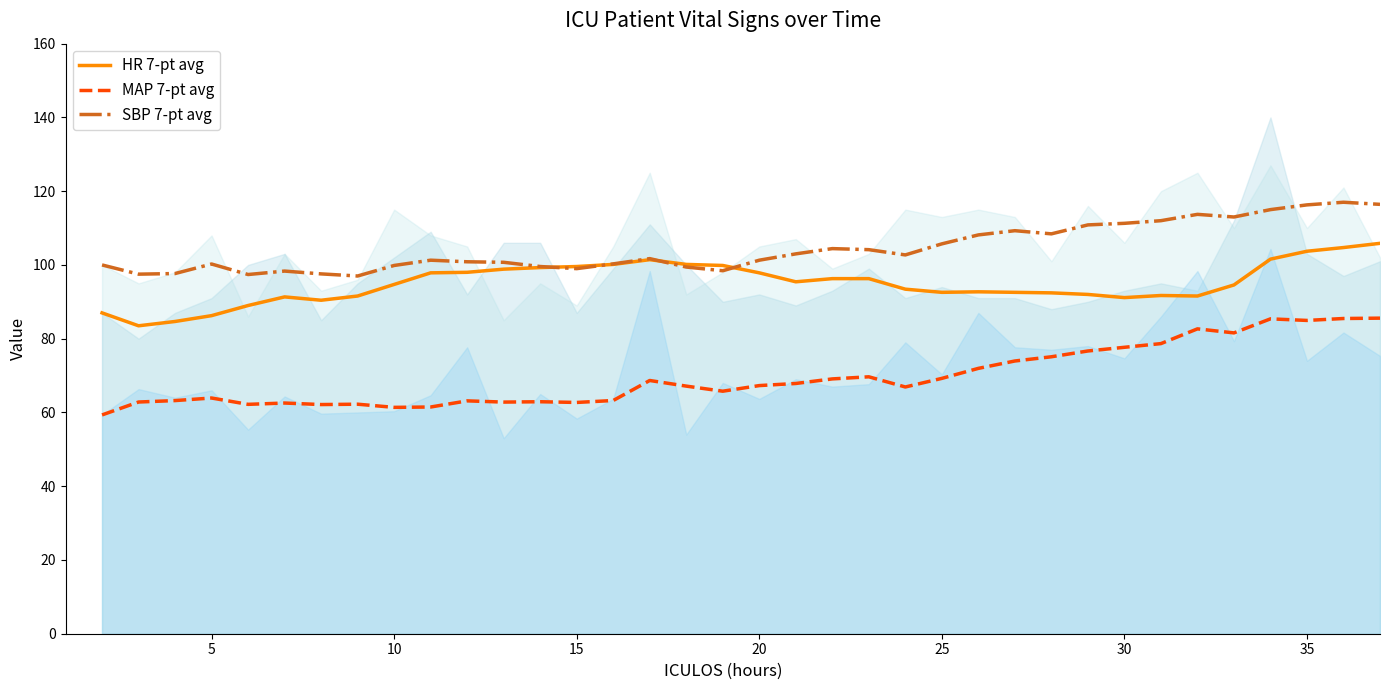

Is the value of MAP 7-pt avg at 25 greater than the value of SBP 7-pt avg at 32?

No